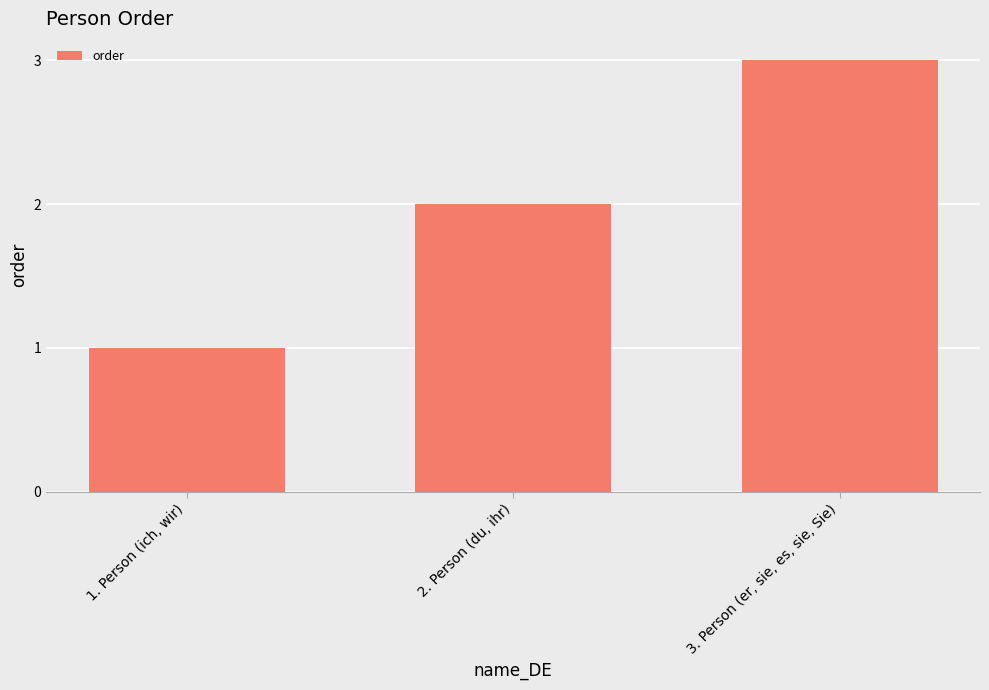

What is the value of the 3rd bar from the left?

3